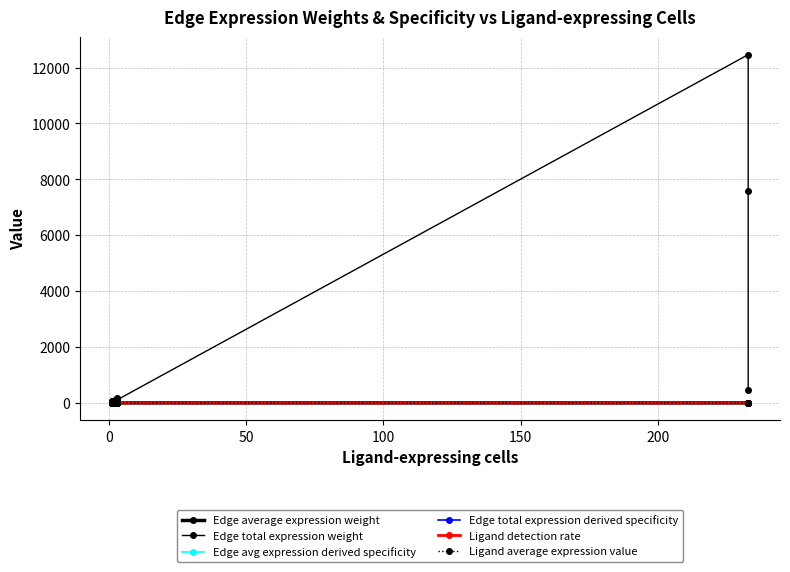

Does the chart display data point markers on the line(s)?

Yes